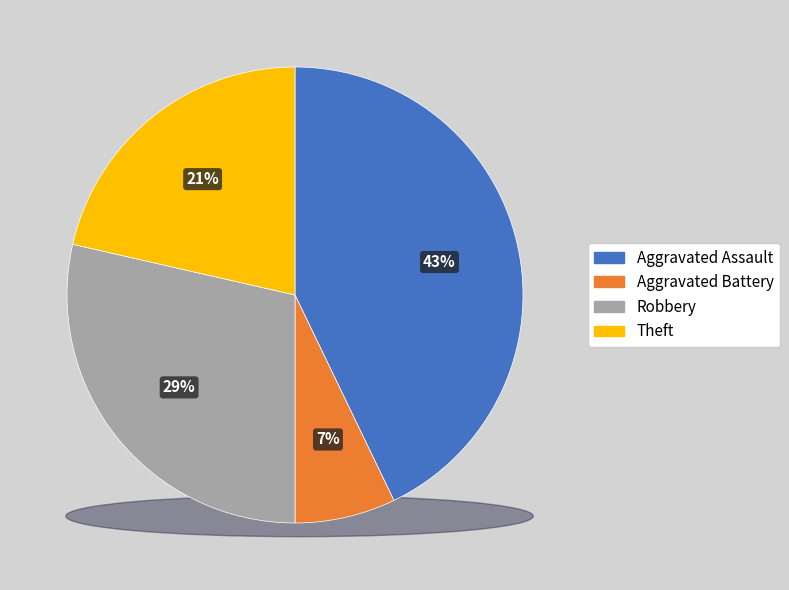

Is it true that Robbery is 40% of the pie?

False